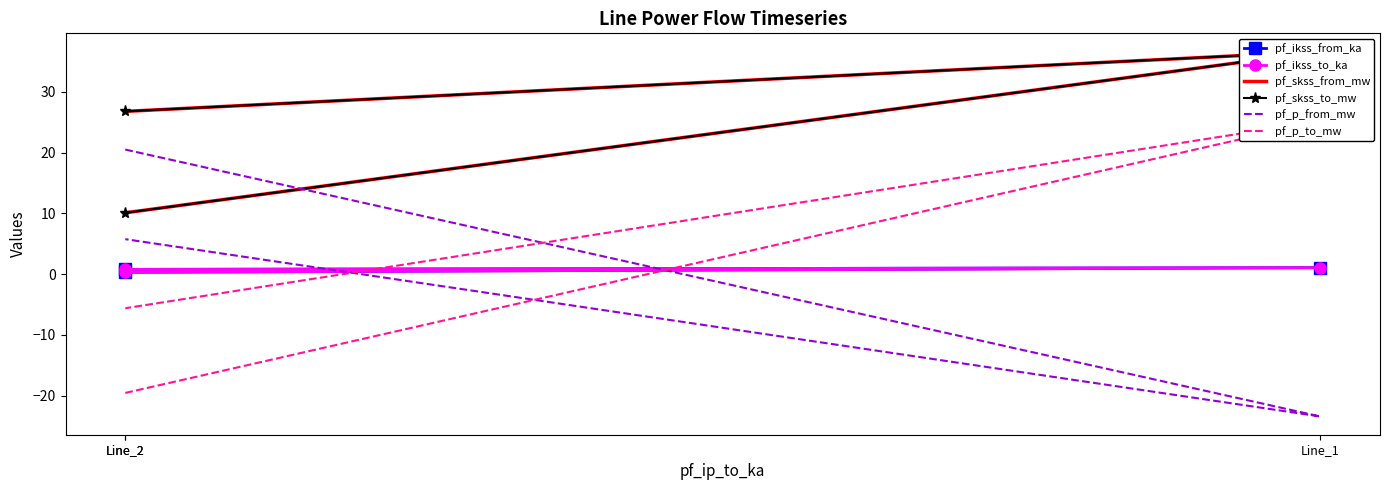

What is the difference between the maximum and minimum values in the pf_skss_to_mw series?

26.5